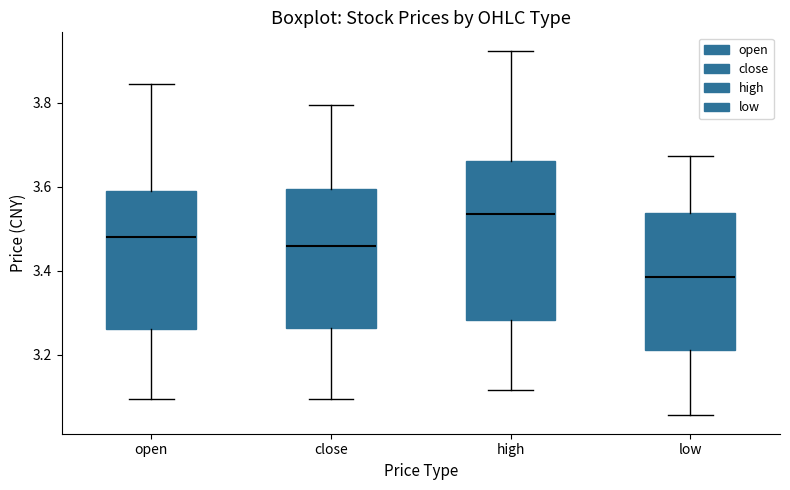

Where does the lower whisker of the box for open end on the y-axis? The values are not printed on the chart, so give them approximately, as read against the axis.

3.10